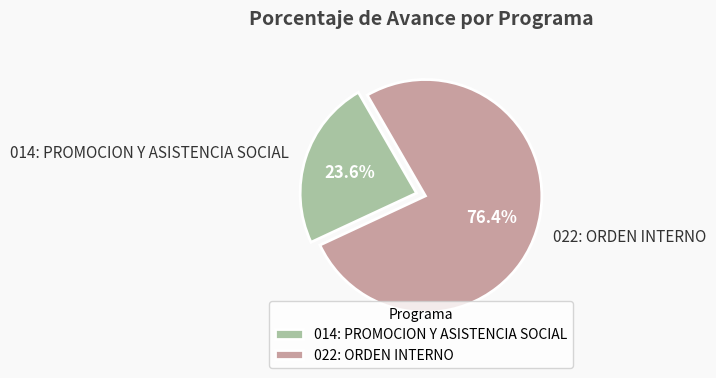

What percentage is the 022: ORDEN INTERNO slice, to the nearest percent?

76%